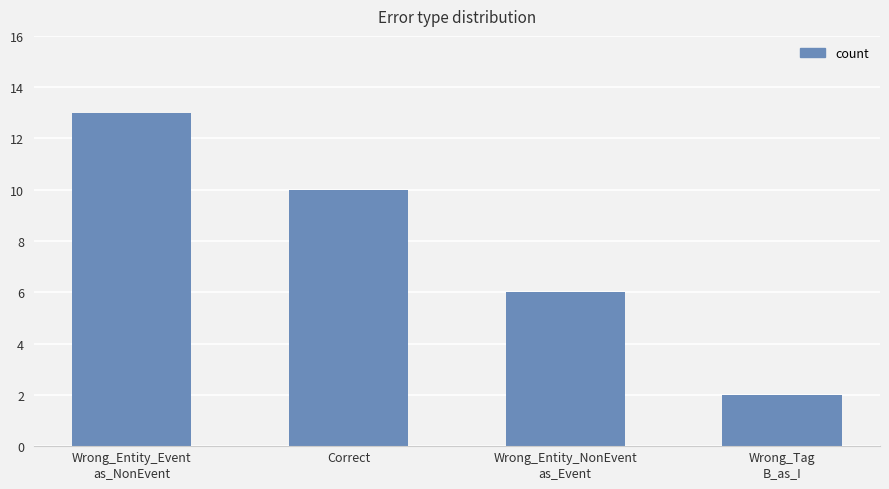

What is the difference between the second highest and second lowest values?

4